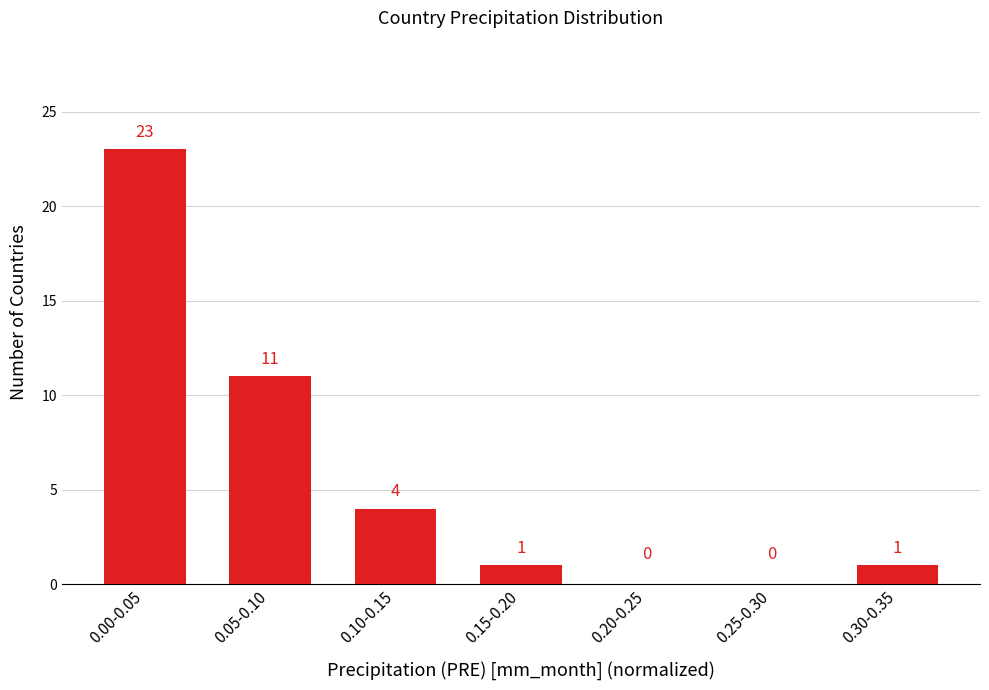

Reading left to right, list all the values displayed in this chart.

0.00-0.05=23	0.05-0.10=11	0.10-0.15=4	0.15-0.20=1	0.20-0.25=0	0.25-0.30=0	0.30-0.35=1